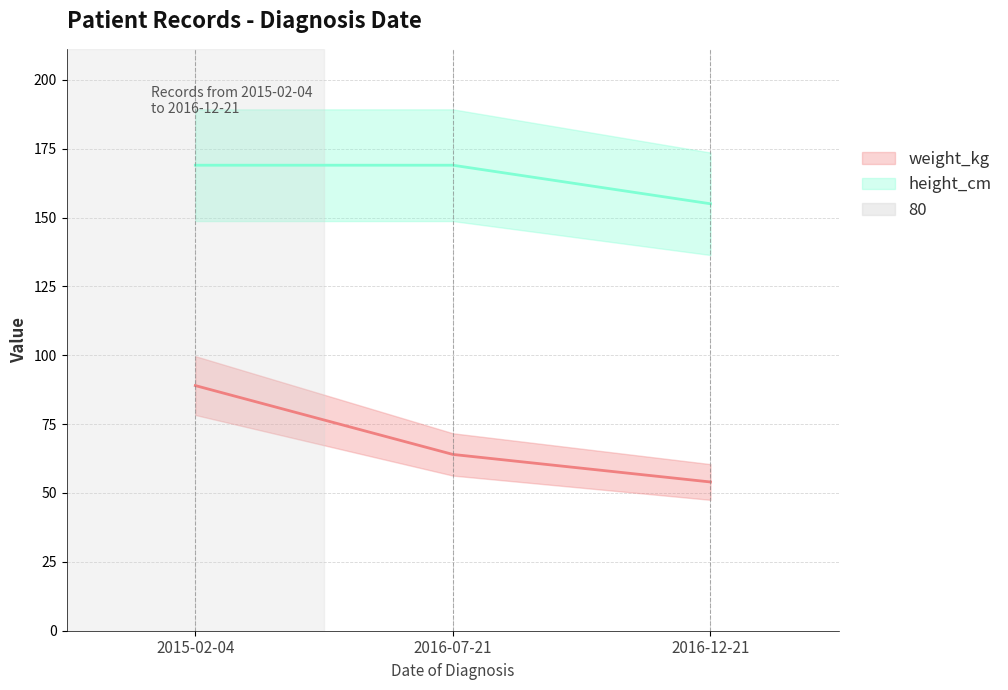

Reading left to right, extract all data points from this chart.

weight_kg: 89	64	54
height_cm: 169	169	155